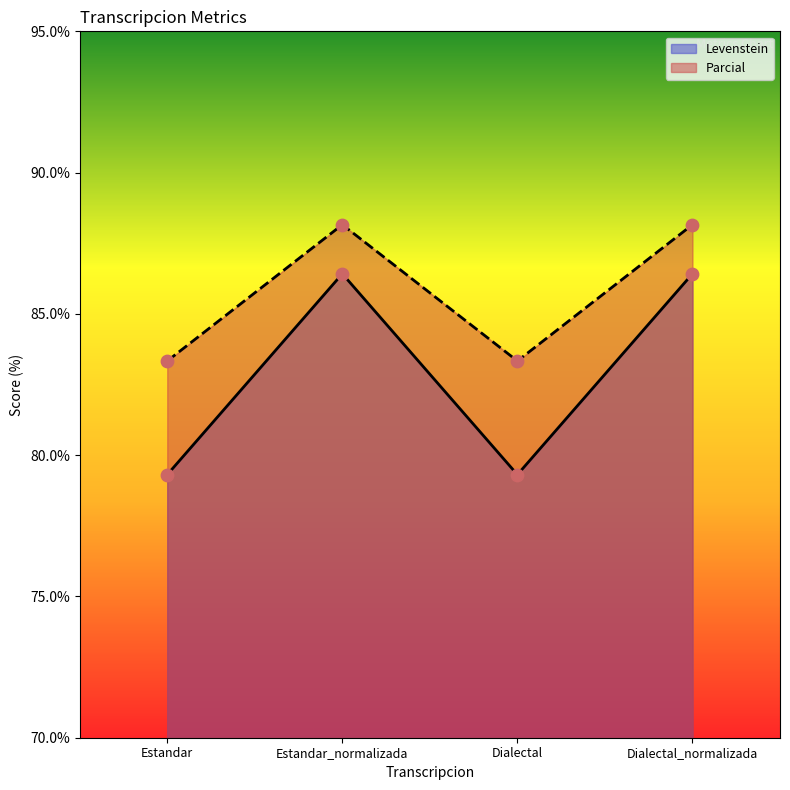

Which series reaches the maximum Y coordinate?

Parcial